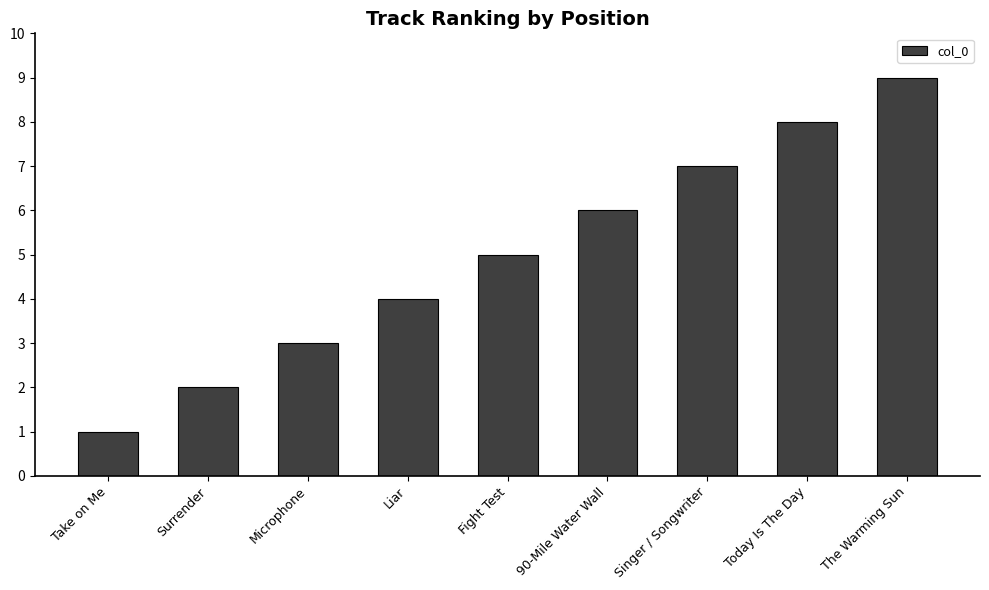

What is the value of the 9th bar from the left?

9